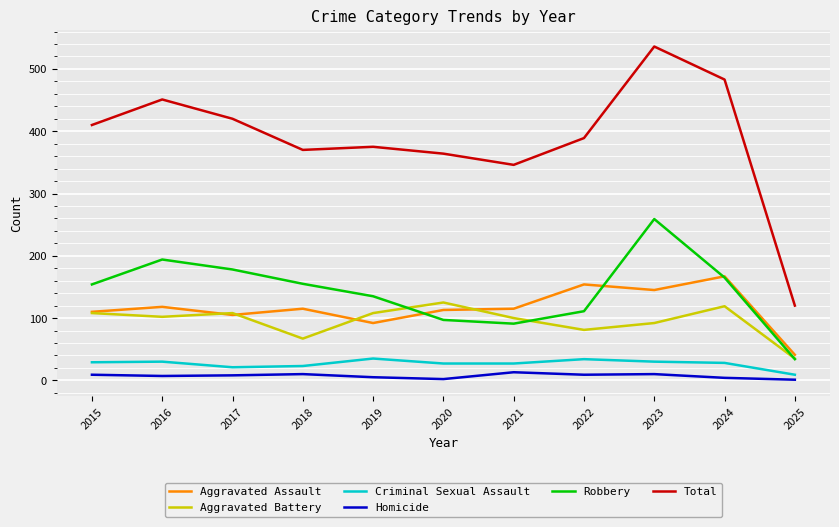

Which series changed the most between 2023 and 2025?

Total